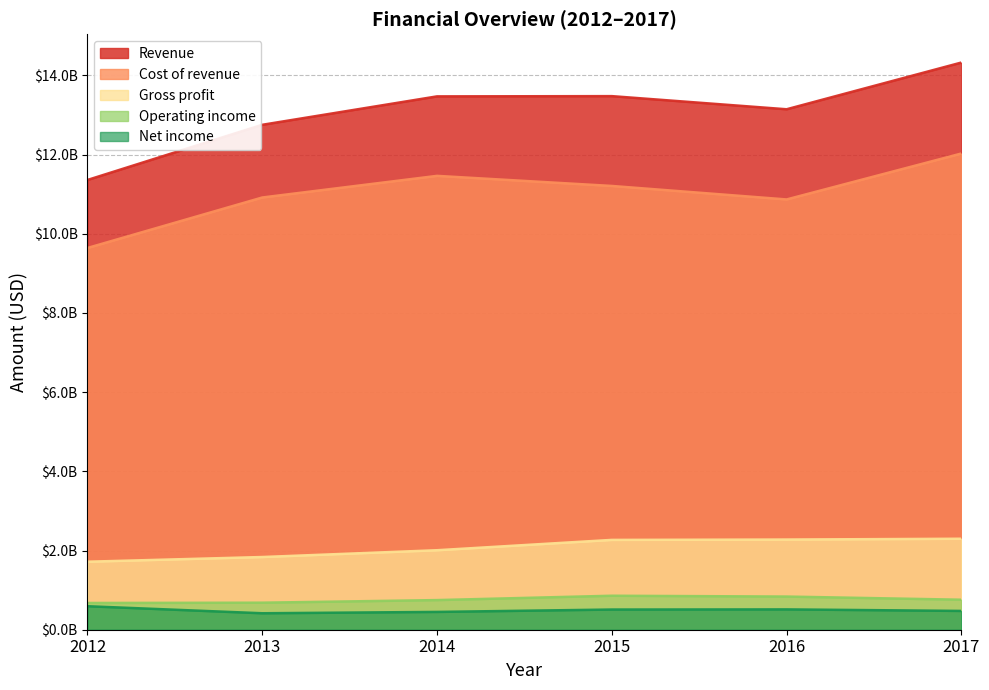

What are all the series names shown in the legend?

Revenue, Cost of revenue, Gross profit, Operating income, Net income